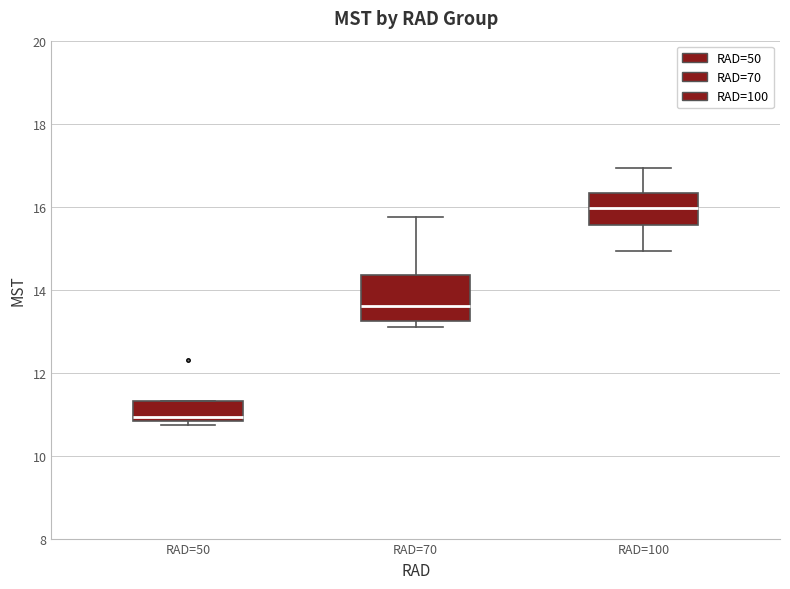

Where is the upper edge of the box for RAD=70 on the y-axis? The values are not printed on the chart, so give them approximately, as read against the axis.

14.4